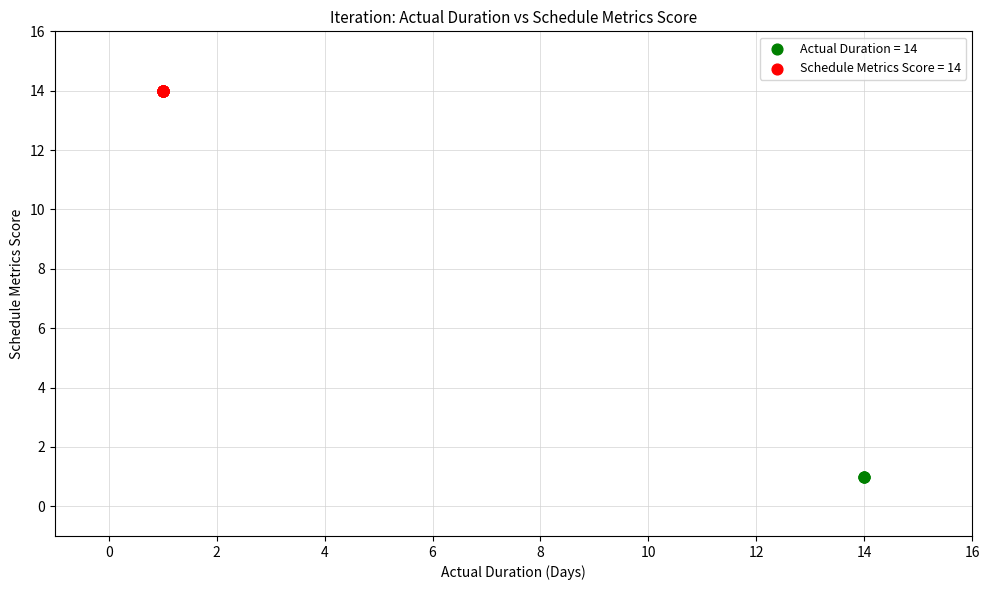

Which series contains the lowest Y value?

Actual Duration = 14